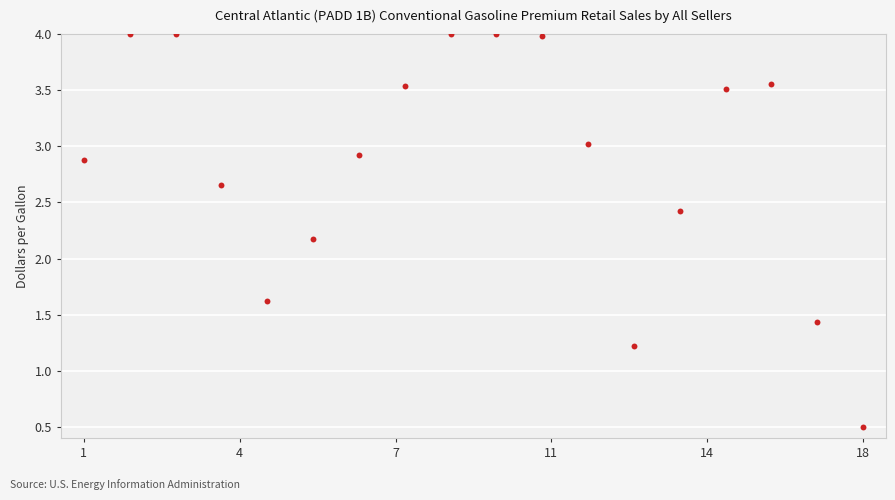

What Y value in the scatter plot is closest to 2?

2.2